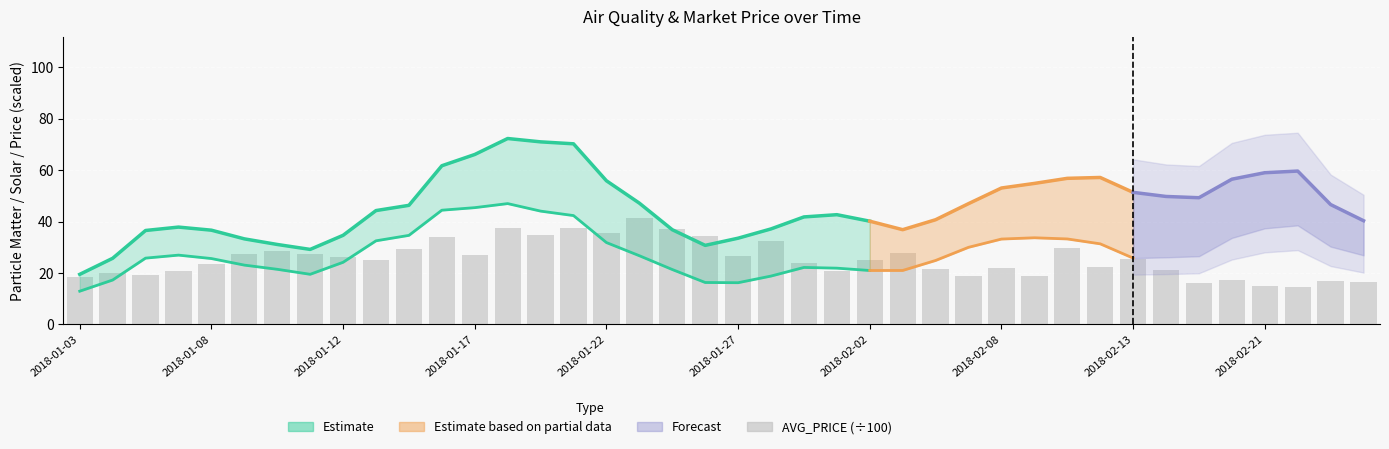

How many bars are there in total?

40